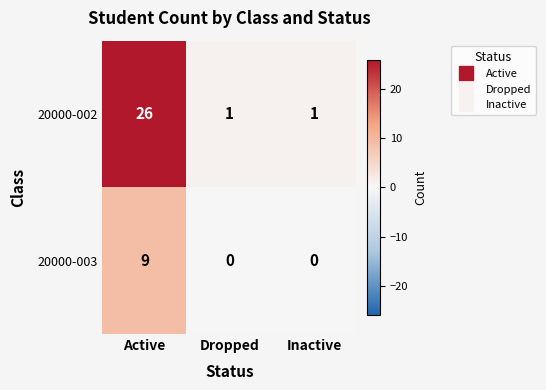

Which label corresponds to the largest value in the chart?

Active